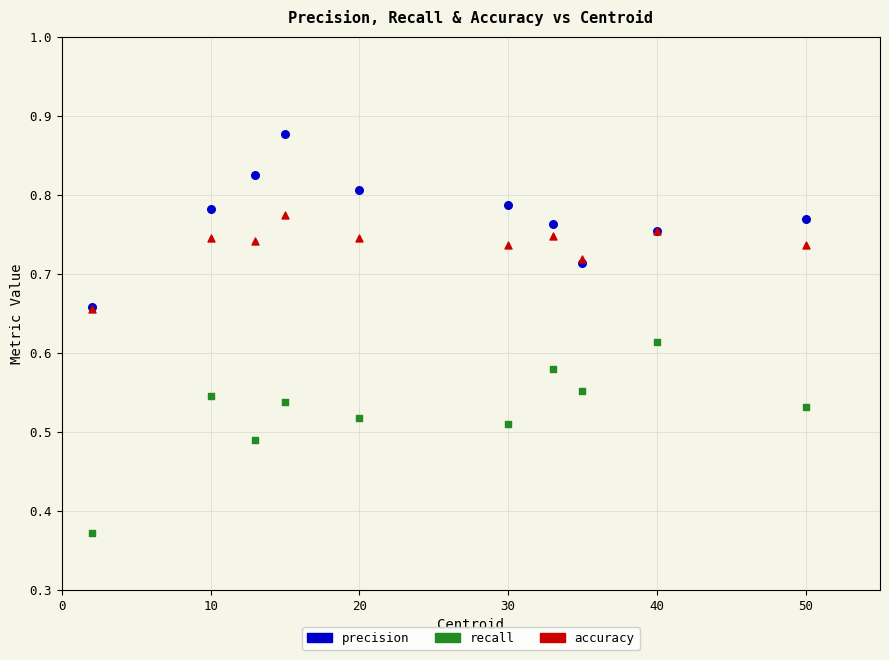

Which series has the widest spread of Y values?

recall